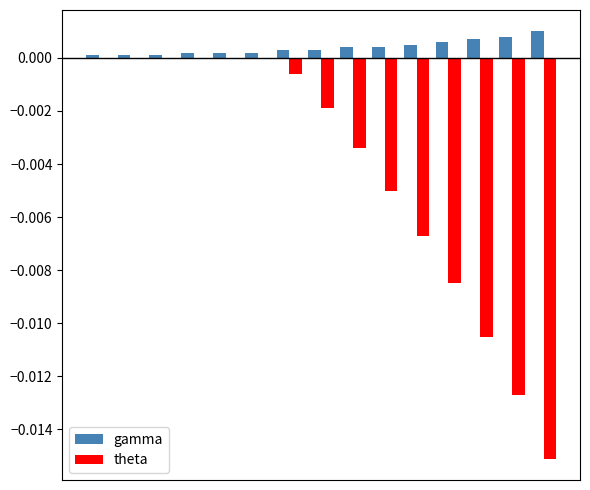

Which series has the largest total across all categories?

gamma